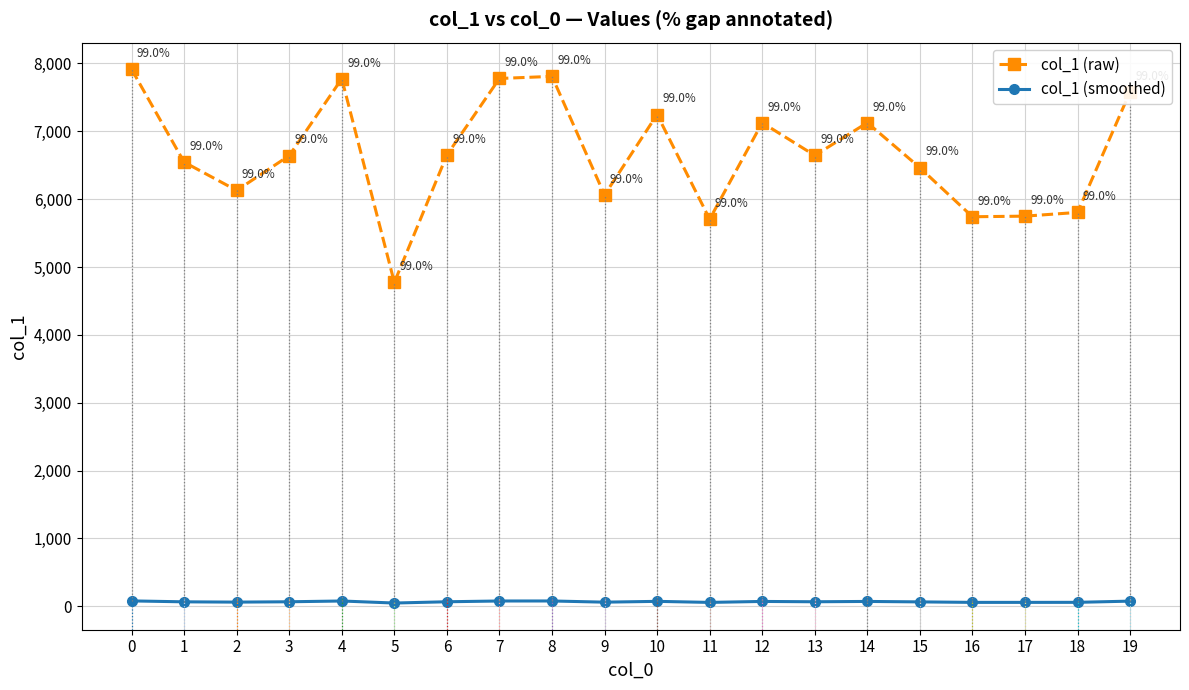

What are all the series names shown in the legend?

col_1 (raw), col_1 (smoothed)